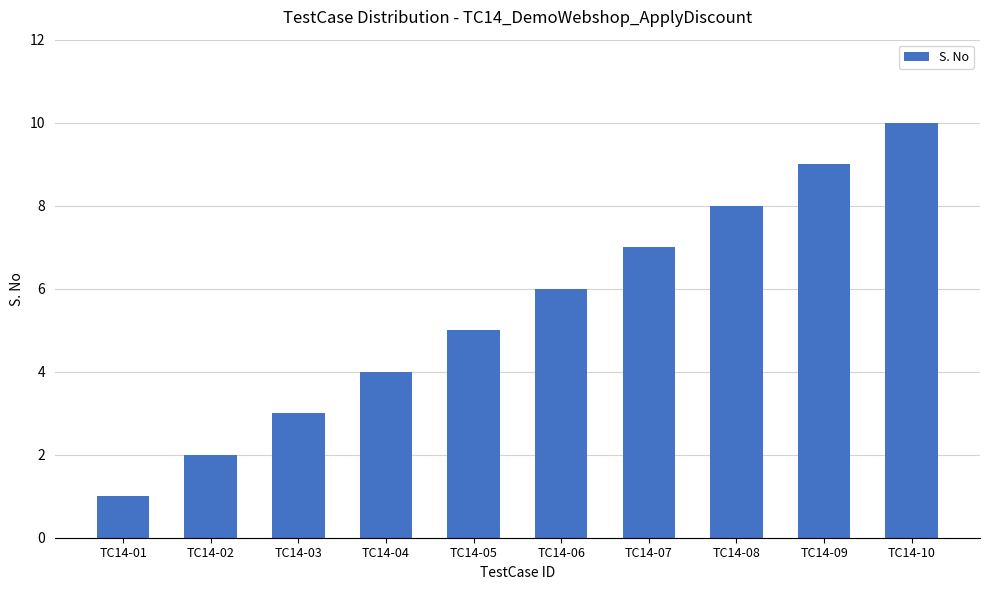

What is the smallest value displayed?

1